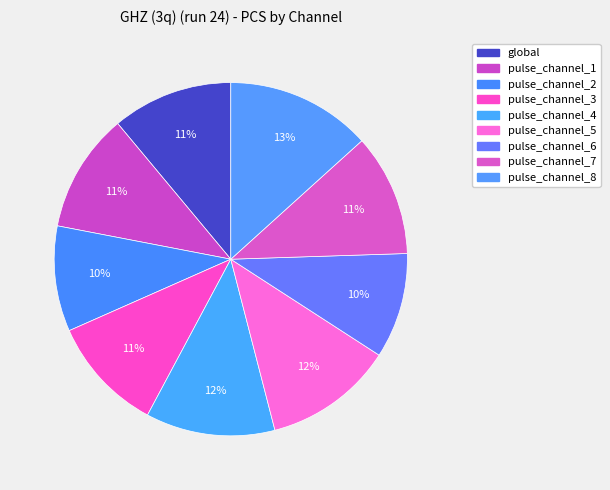

How many slices are in this pie chart?

9